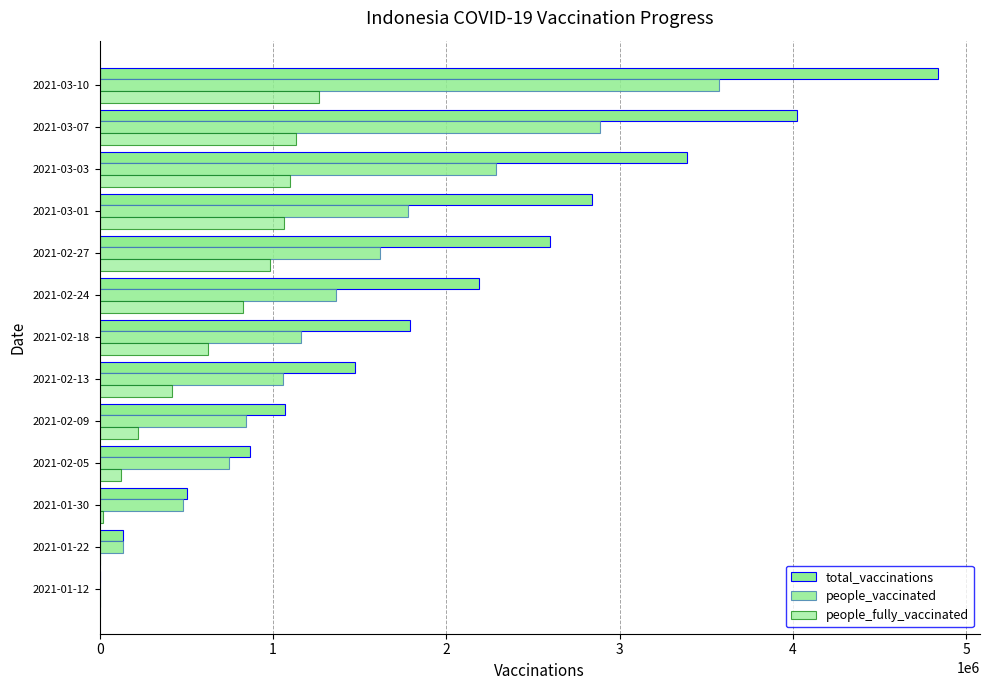

What is the difference between the second highest and minimum values in the total_vaccinations series?

4022544